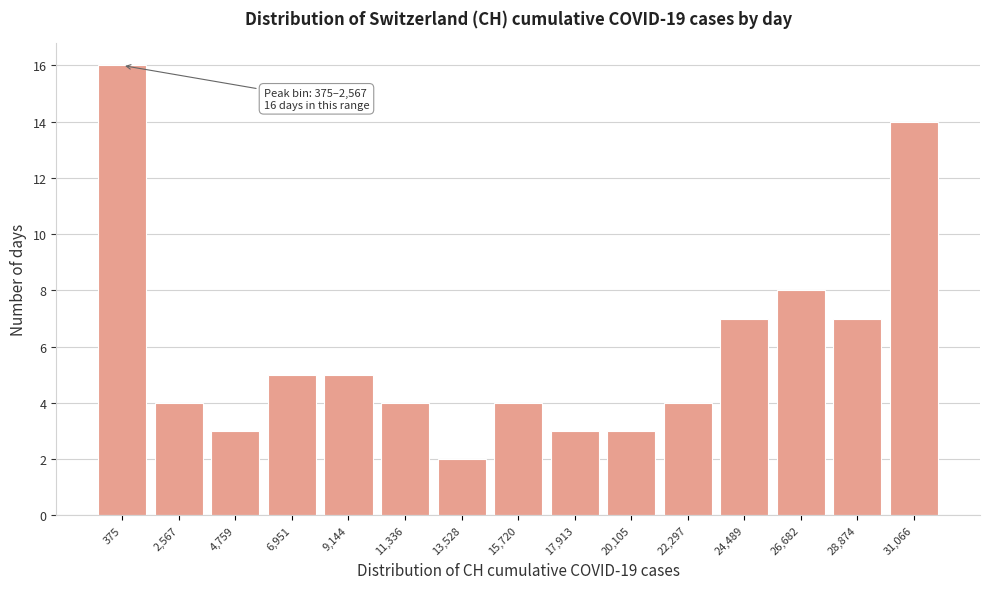

Reading left to right, transcribe all the data shown in this chart.

16	4	3	5	5	4	2	4	3	3	4	7	8	7	14